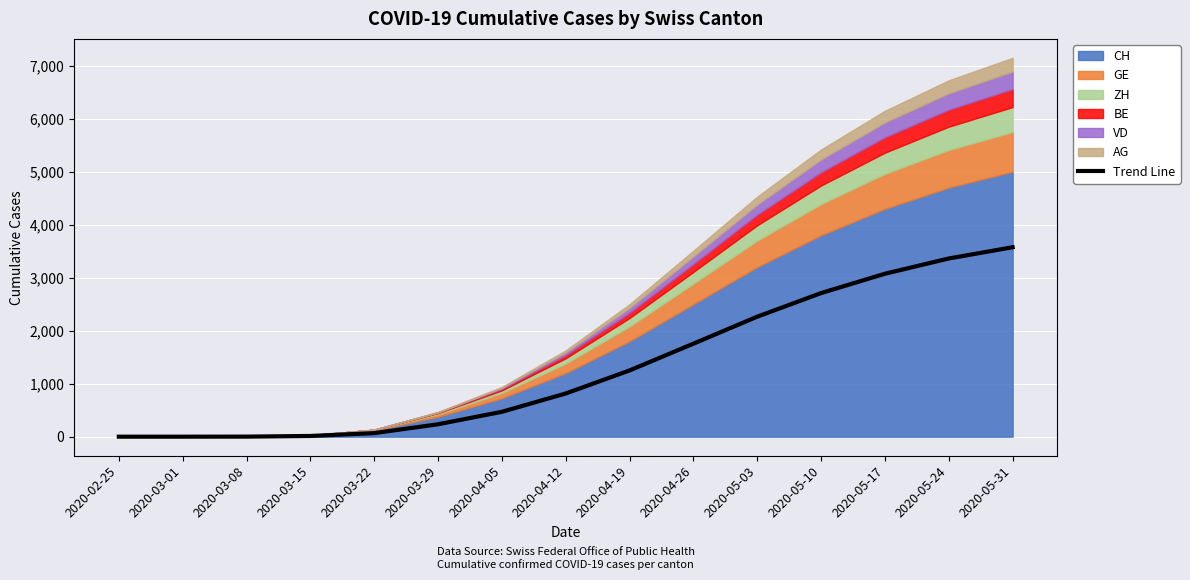

Does the chart display data point markers on the line(s)?

No